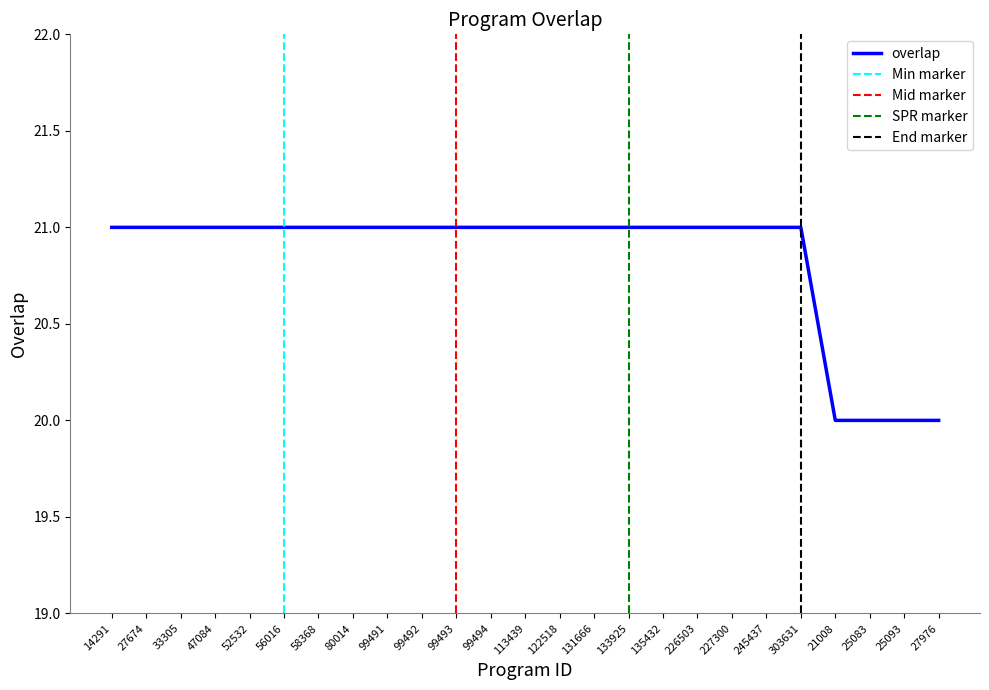

Reading left to right, extract all data points from this chart.

14291=21	27674=21	33305=21	47084=21	52532=21	56016=21	58368=21	80014=21	99491=21	99492=21	99493=21	99494=21	113439=21	122518=21	131666=21	133925=21	135432=21	226503=21	227300=21	245437=21	303631=21	21008=20	25083=20	25093=20	27976=20